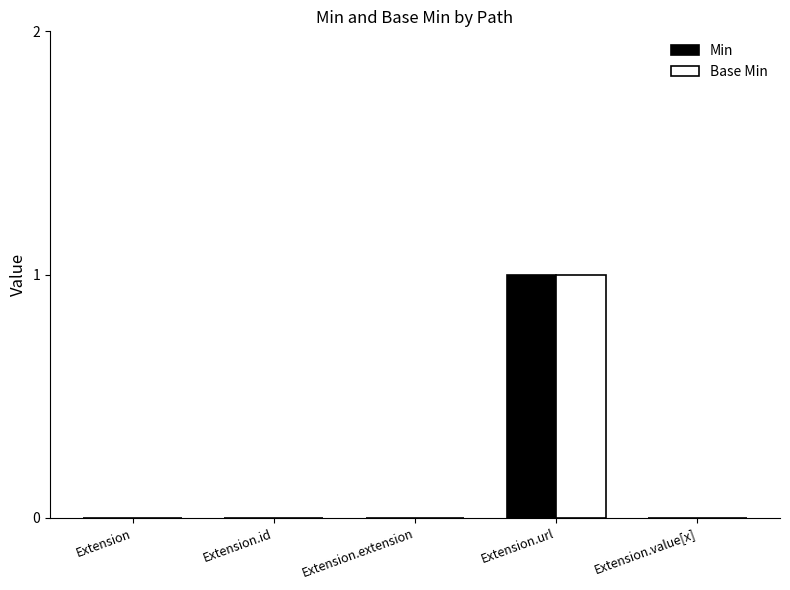

Reading right to left, extract all data points from this chart.

Min: 0	1	0	0	0
Base Min: 0	1	0	0	0